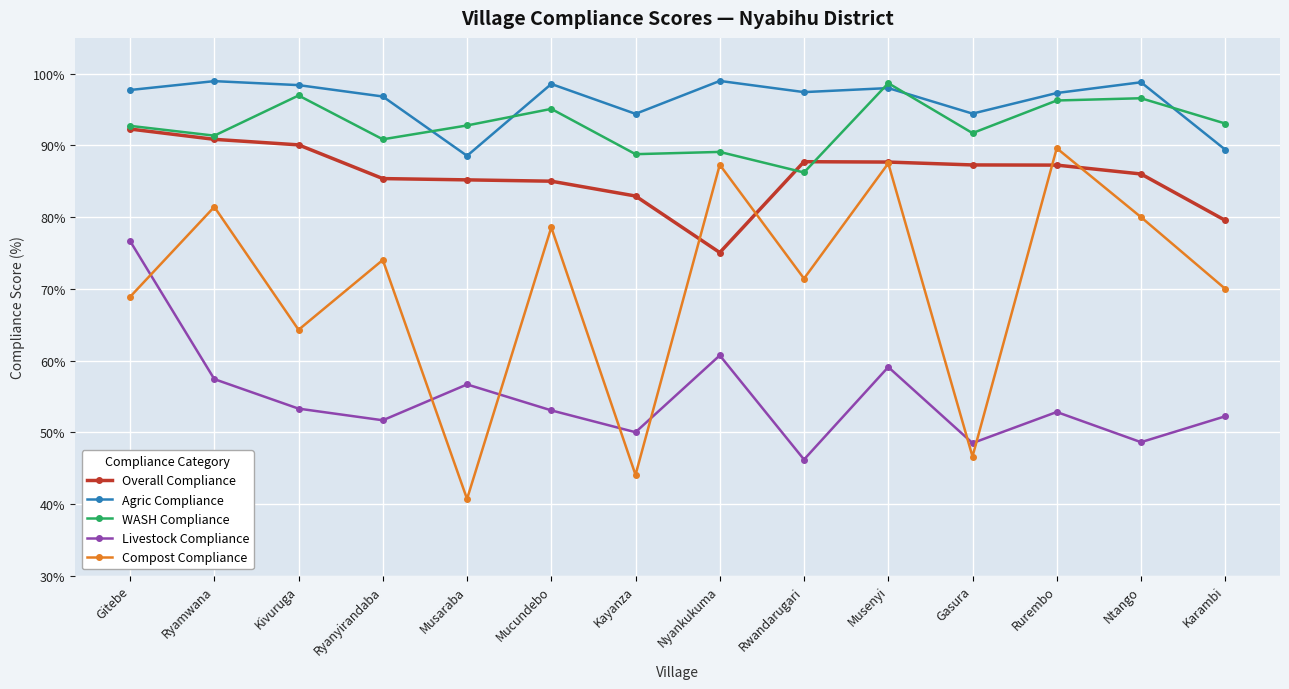

What is the difference between the maximum and minimum values in the Agric Compliance series?

10.4